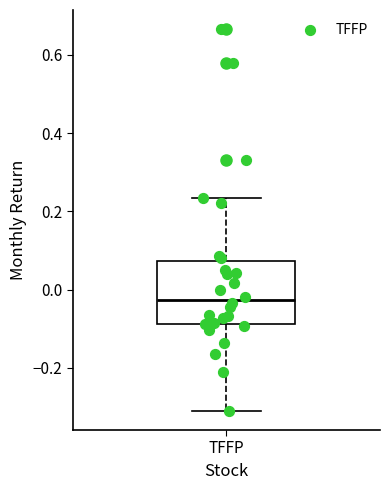

Where is the lower edge of the box for TFFP on the y-axis? The values are not printed on the chart, so give them approximately, as read against the axis.

-0.08